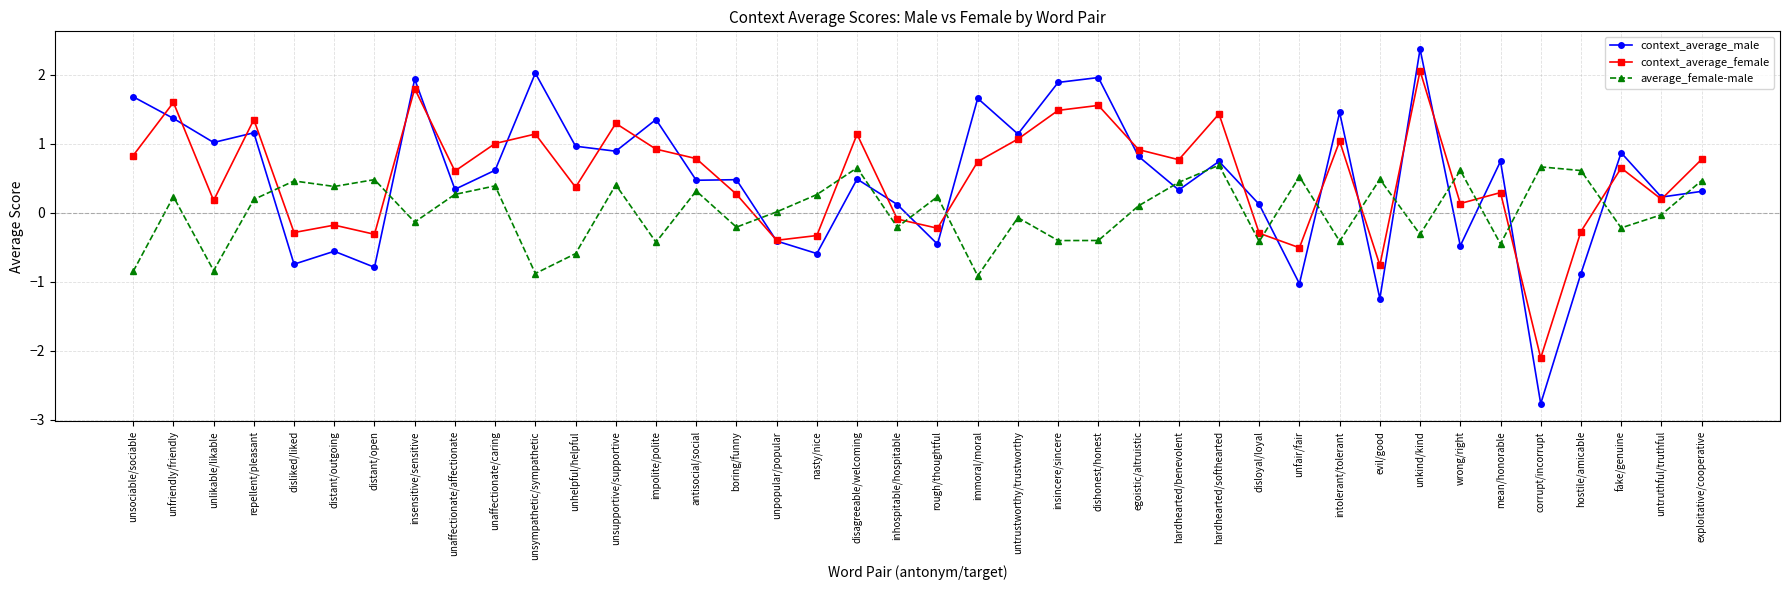

What is the value of the context_average_male point at the 7th from the left?

-0.8